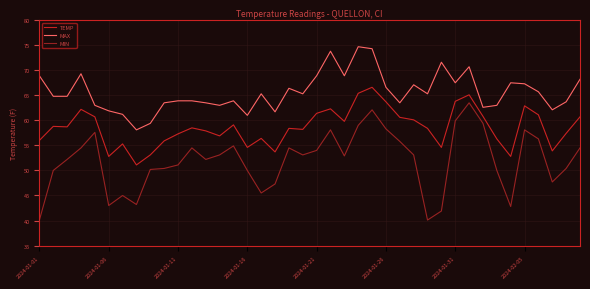

What is the minimum value for MIN?

40.1